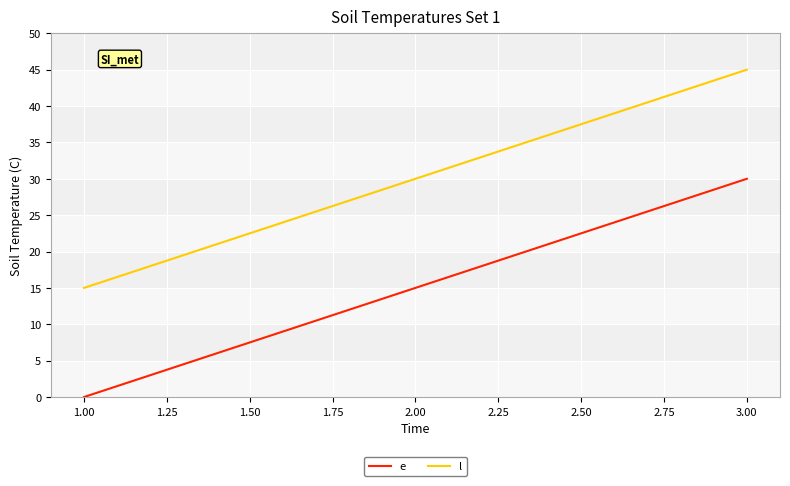

List the series in order of their peak value, highest first.

l, e